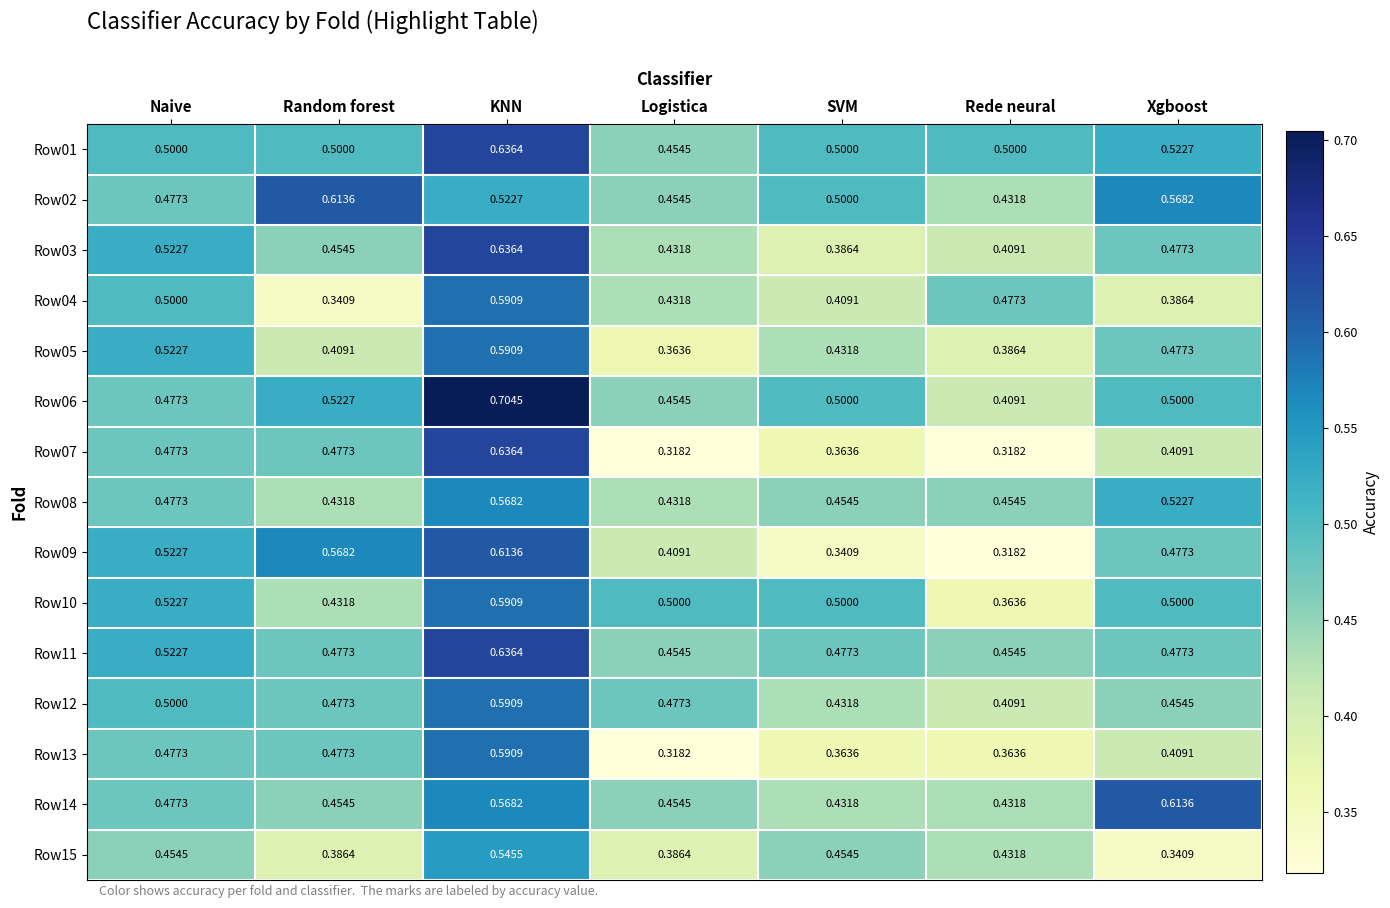

What is the total value across all series at SVM?

6.5